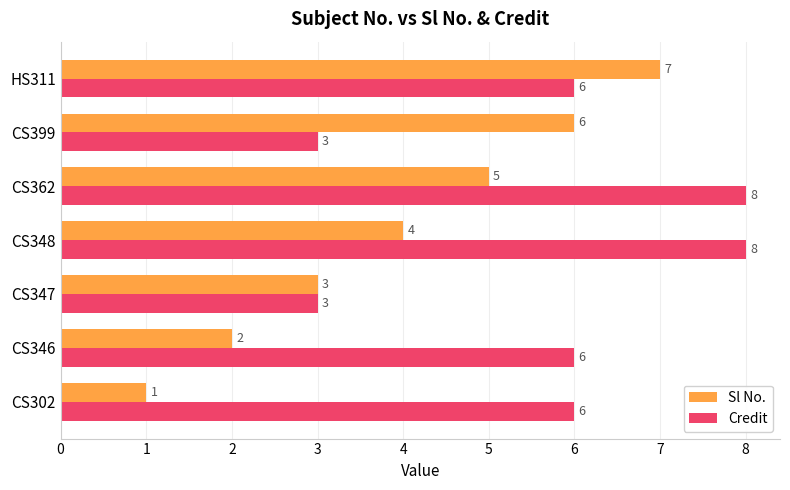

What is the highest value of the Sl No. series?

7